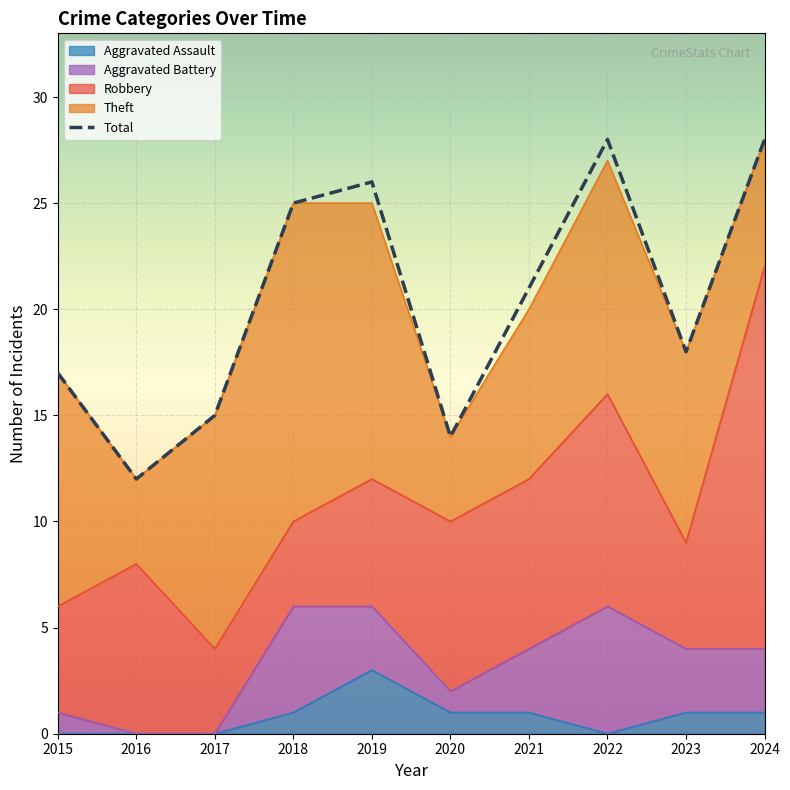

How many interior local peaks (higher than both neighbors) does the data have?

2